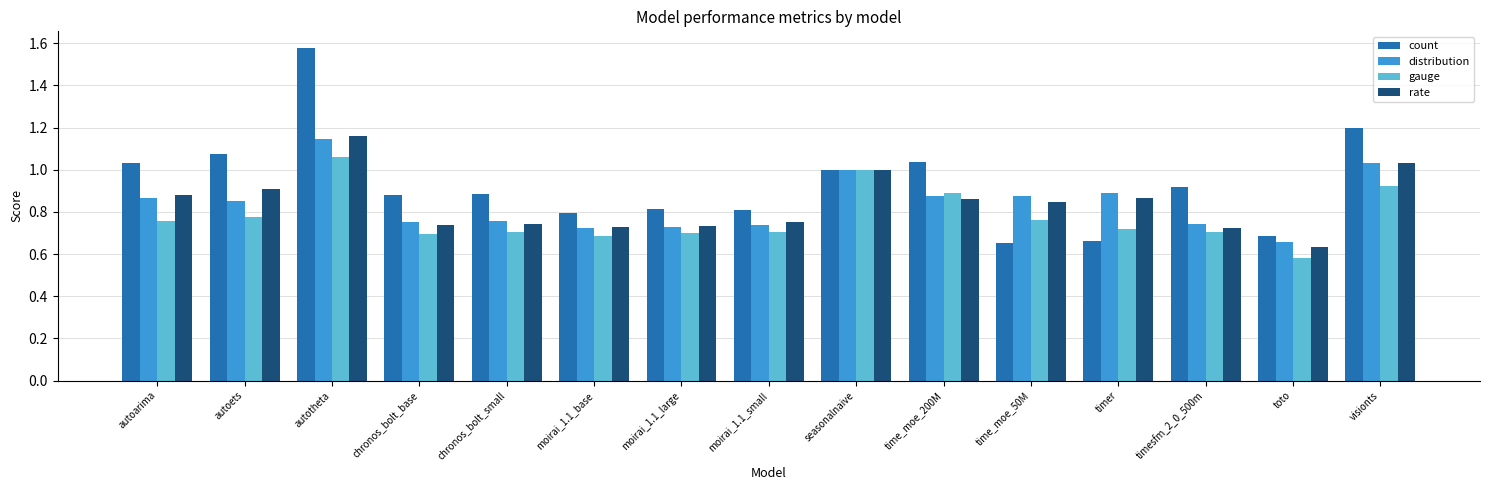

The count series shows 1.5 at seasonalnaive. True or false?

False